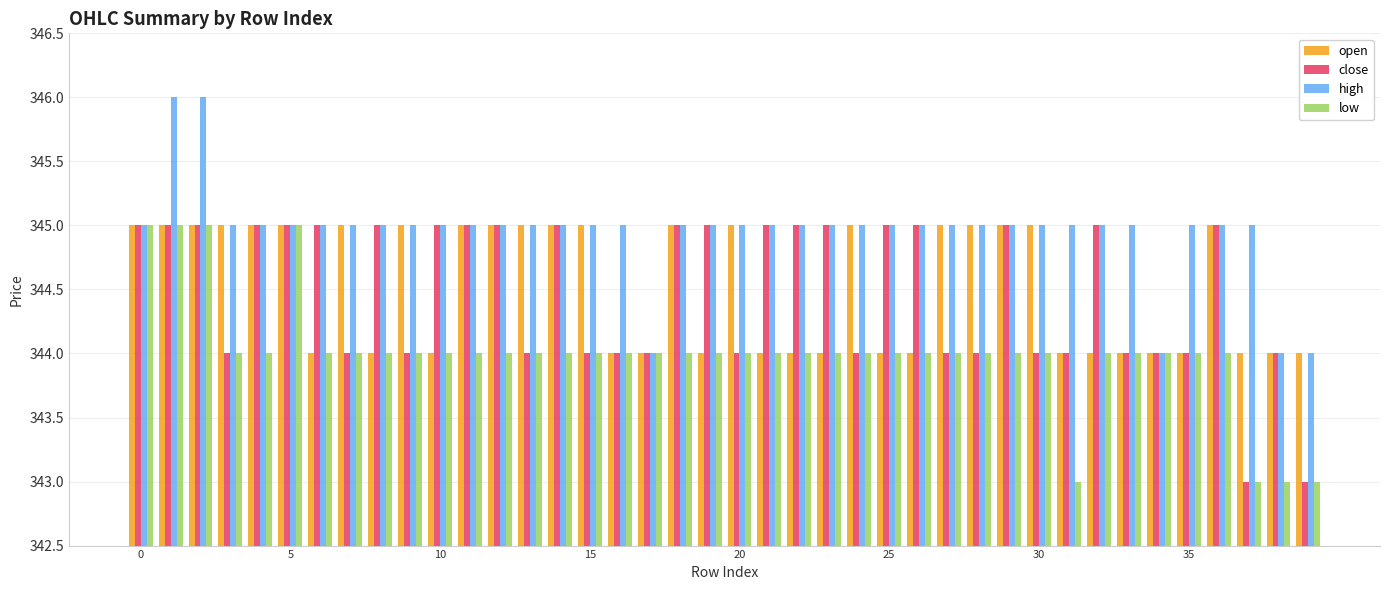

How many bars are there in each group?

4